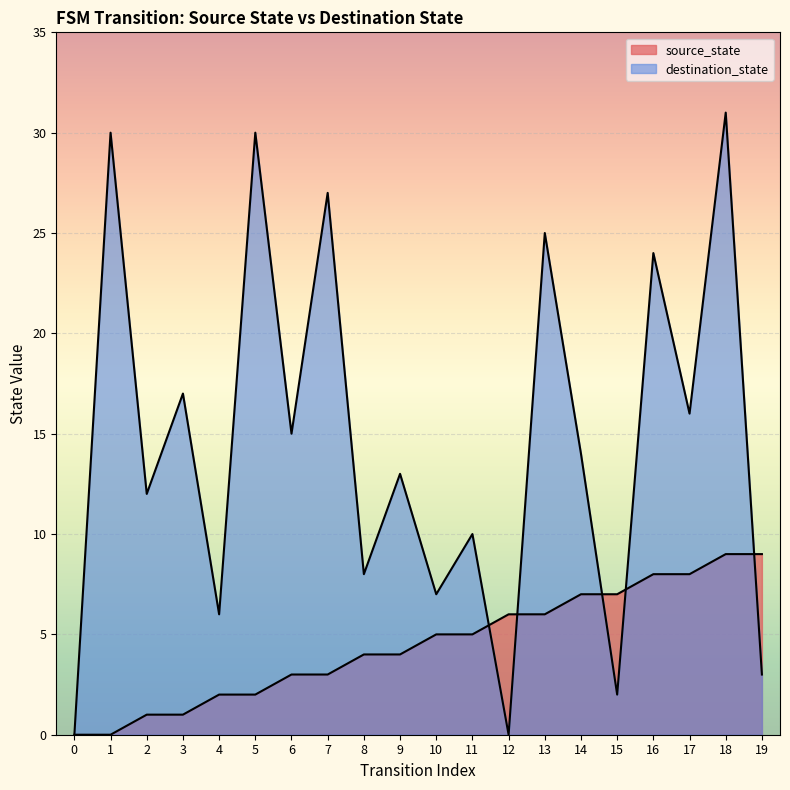

The source_state series shows 3 at 6. True or false?

True